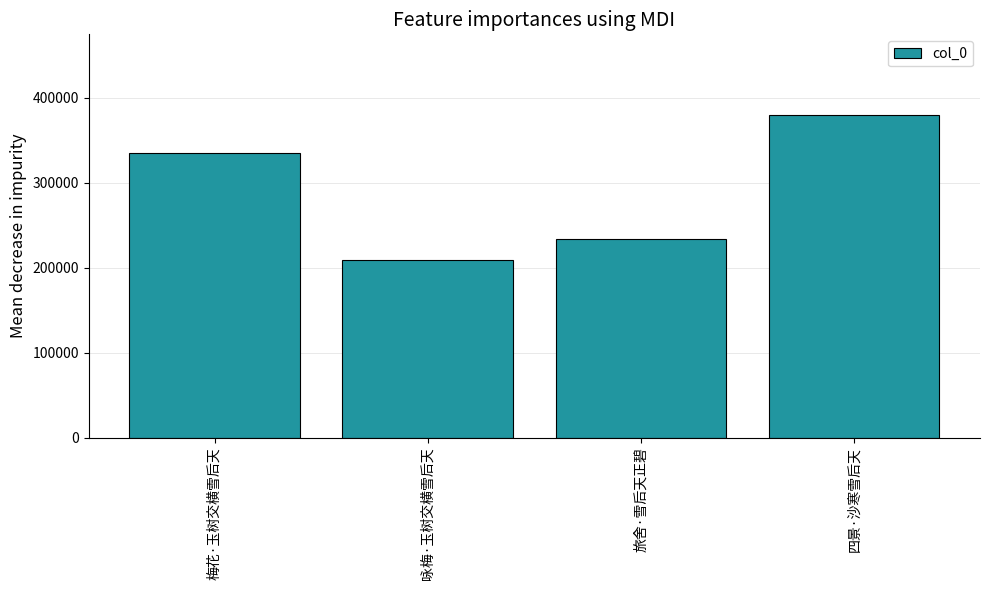

Rank the categories by value from lowest to highest.

咏梅·玉树交横雪后天, 旅舍·雪后天正碧, 梅花·玉树交横雪后天, 四景·沙寒雪后天